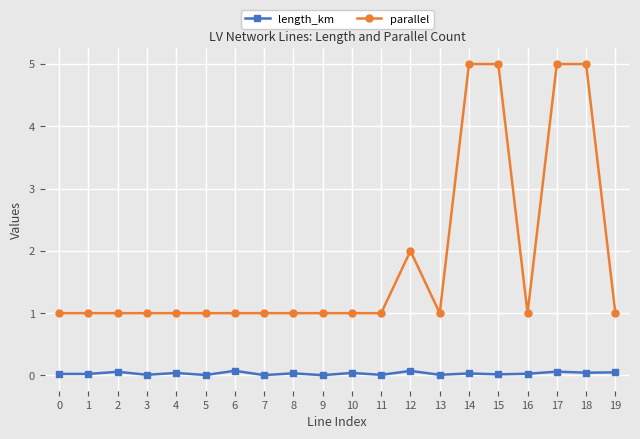

What is the maximum value shown in the chart?

5.0